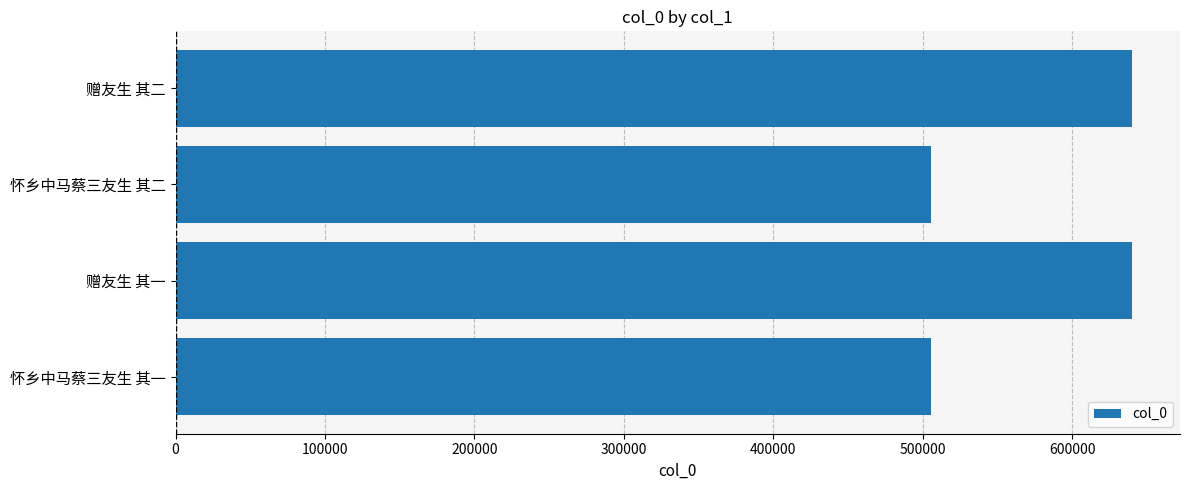

What is the smallest value displayed?

505471